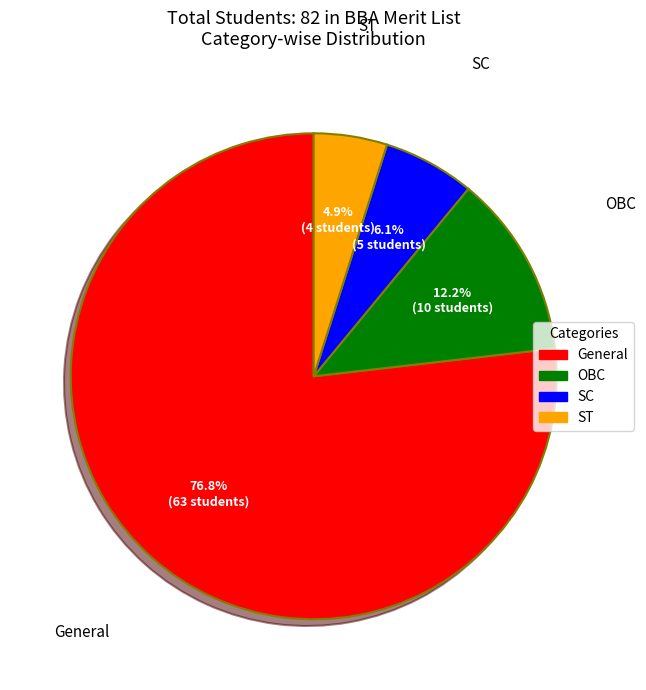

How many slices are in this pie chart?

4